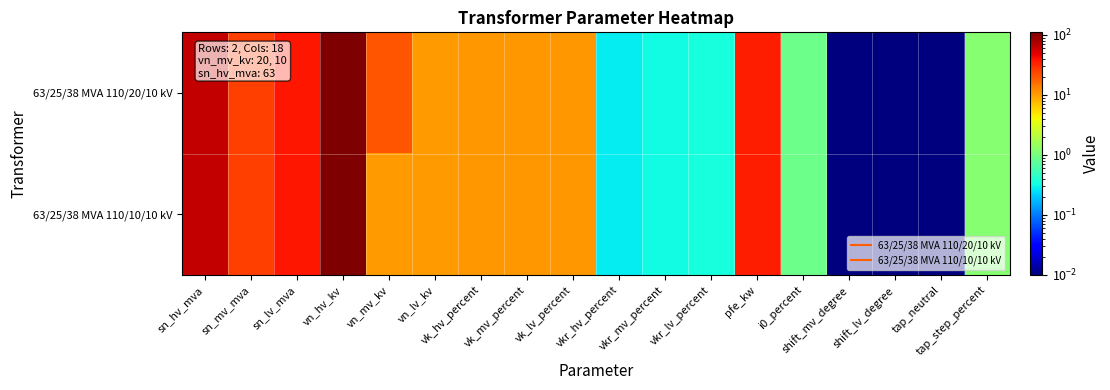

Reading left to right, list all the values displayed in this chart.

63/25/38 MVA 110/20/10 kV: sn_hv_mva=63.0	sn_mv_mva=25.0	sn_lv_mva=38.0	vn_hv_kv=110.0	vn_mv_kv=20.0	vn_lv_kv=10.0	vk_hv_percent=10.4	vk_mv_percent=10.4	vk_lv_percent=10.4	vkr_hv_percent=0.3	vkr_mv_percent=0.3	vkr_lv_percent=0.3	pfe_kw=35.0	i0_percent=0.9	shift_mv_degree=0.0	shift_lv_degree=0.0	tap_neutral=0.0	tap_step_percent=1.2
63/25/38 MVA 110/10/10 kV: sn_hv_mva=63.0	sn_mv_mva=25.0	sn_lv_mva=38.0	vn_hv_kv=110.0	vn_mv_kv=10.0	vn_lv_kv=10.0	vk_hv_percent=10.4	vk_mv_percent=10.4	vk_lv_percent=10.4	vkr_hv_percent=0.3	vkr_mv_percent=0.3	vkr_lv_percent=0.3	pfe_kw=35.0	i0_percent=0.9	shift_mv_degree=0.0	shift_lv_degree=0.0	tap_neutral=0.0	tap_step_percent=1.2